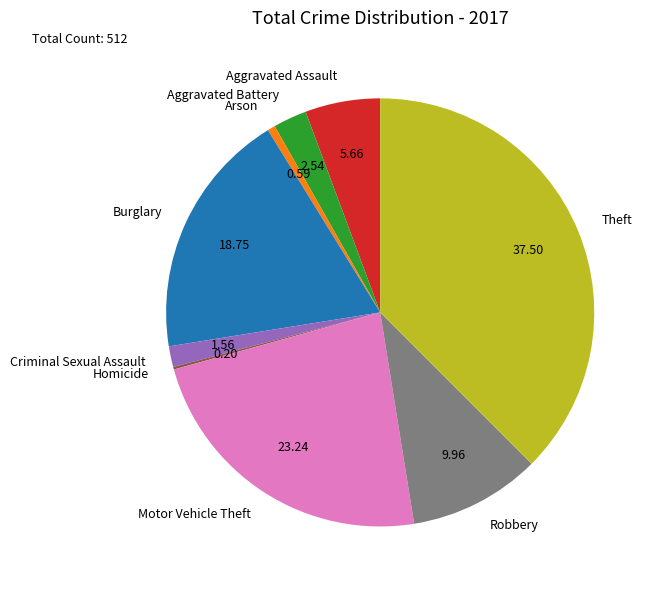

Is it true that Arson is 1% of the pie?

True